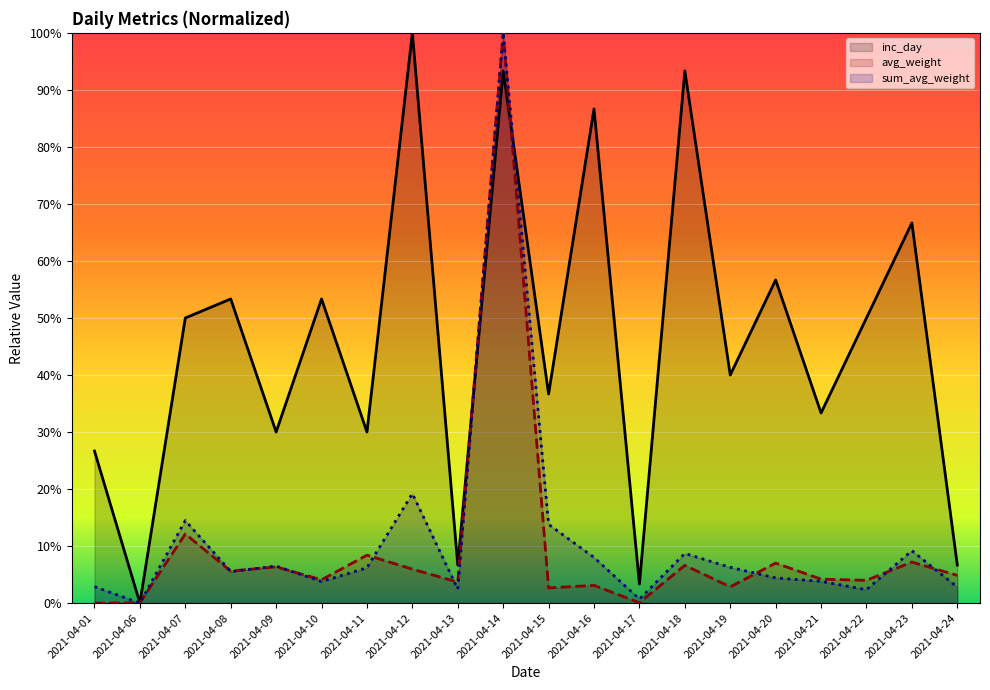

At which category does the chart reach its minimum across all series?

2021-04-06